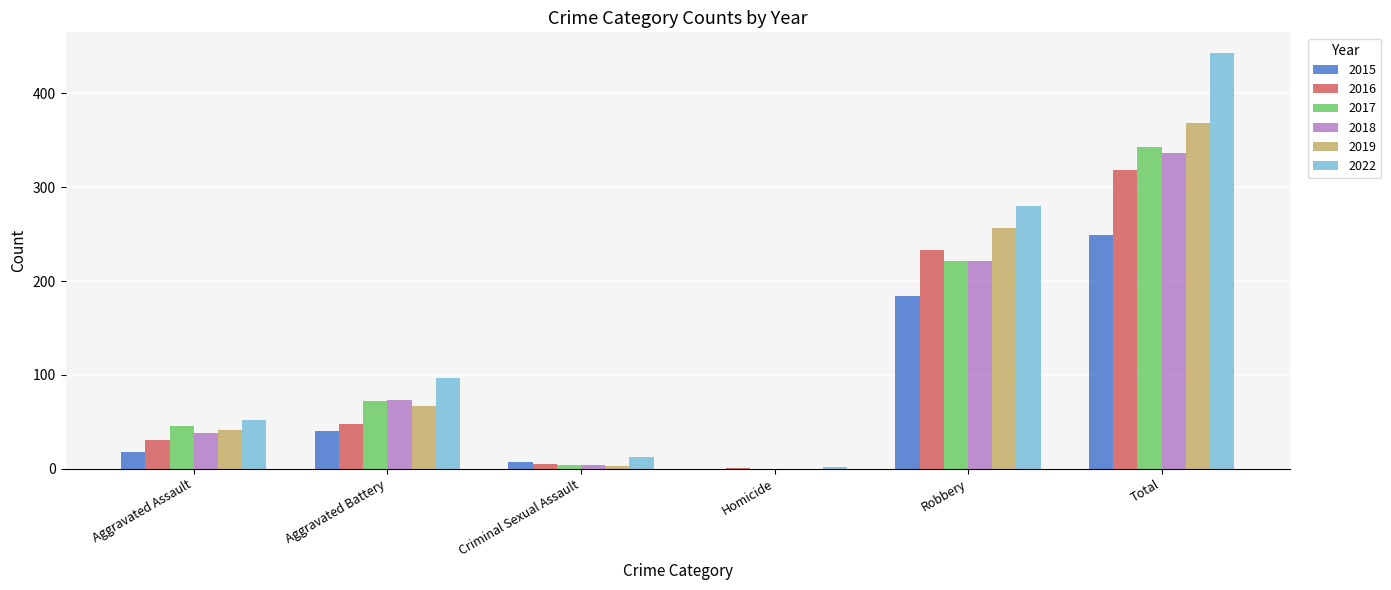

Which category has the highest value in the 2019 series?

Total